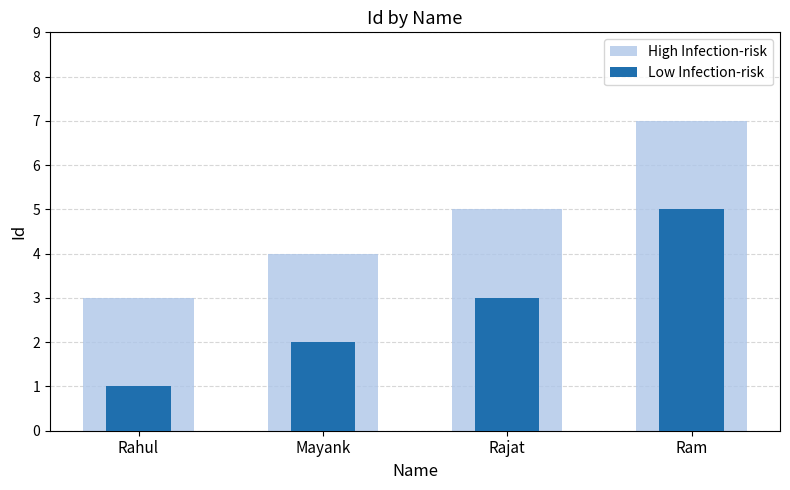

Reading left to right, extract all data points from this chart.

High Infection-risk: Rahul=3	Mayank=4	Rajat=5	Ram=7
Low Infection-risk: Rahul=1	Mayank=2	Rajat=3	Ram=5